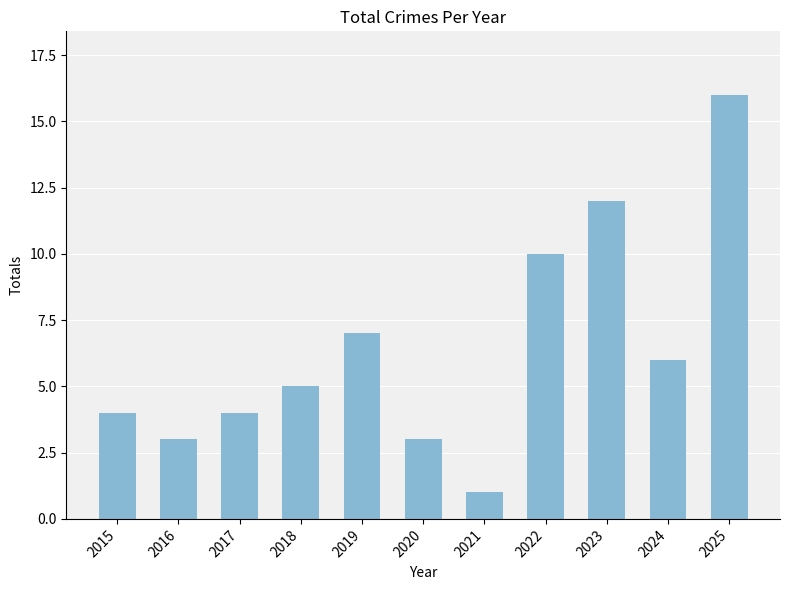

The chart shows a value of 10 at 2022. True or false?

True